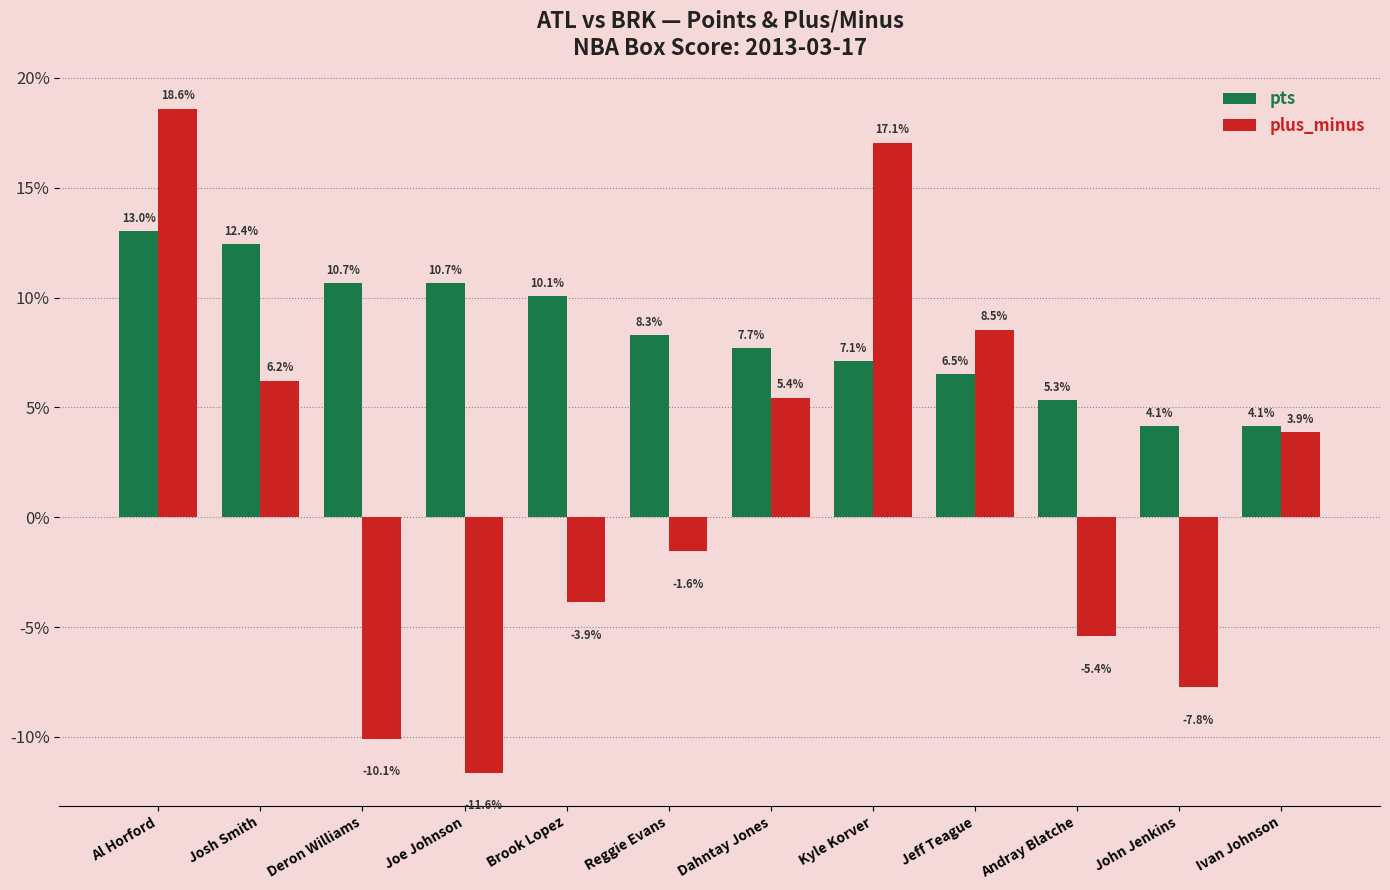

What is the difference between the maximum and minimum values in the plus_minus series?

30.2